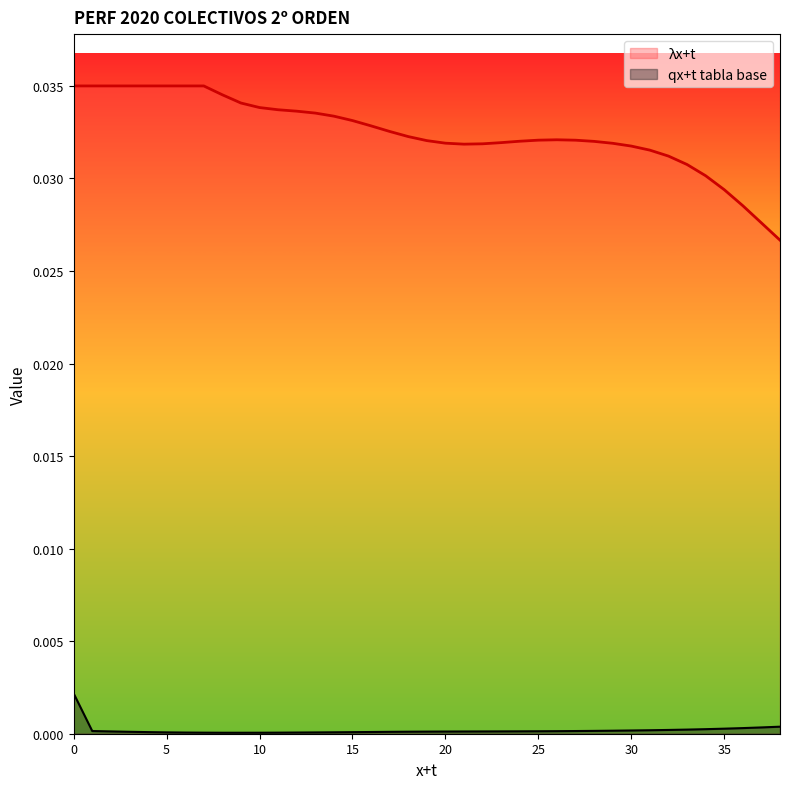

True or false: lambda_x+t and qx+t, tabla base cross at least once.

False